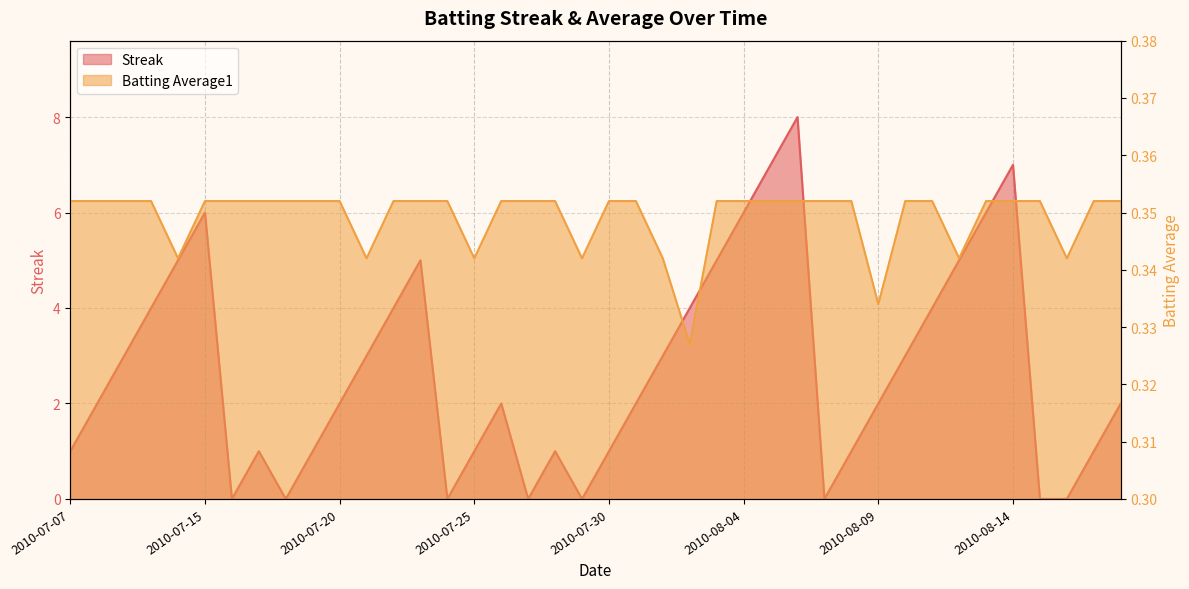

What position from the right is 2010-08-06?

13